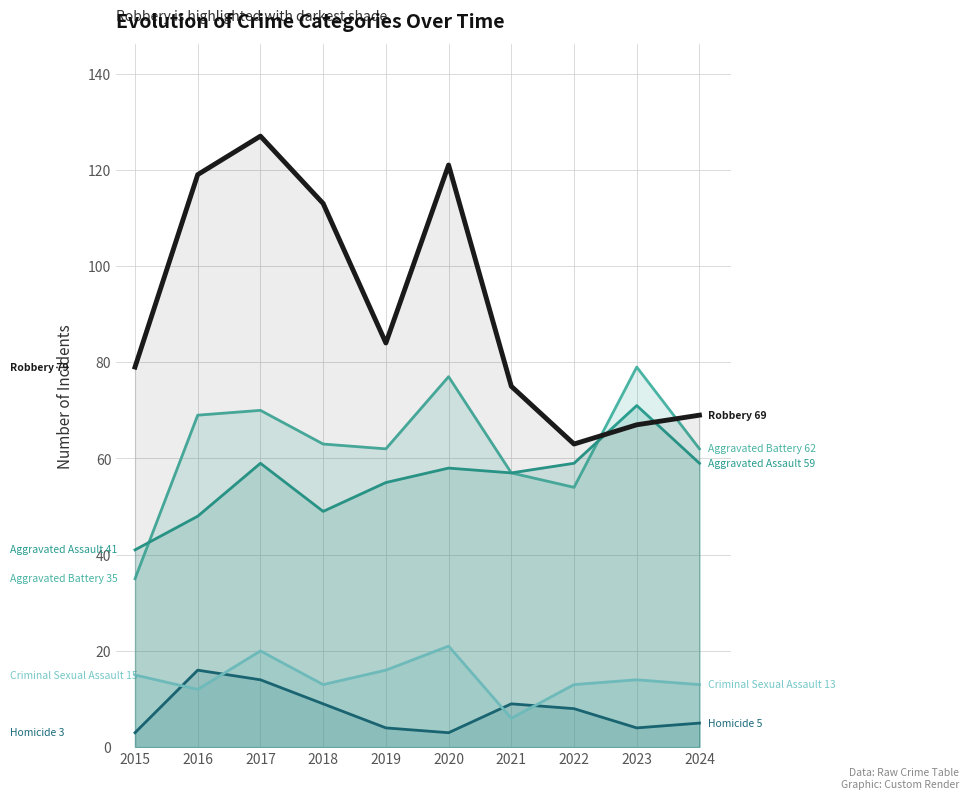

Between 2015 and 2022, which is larger?

2022